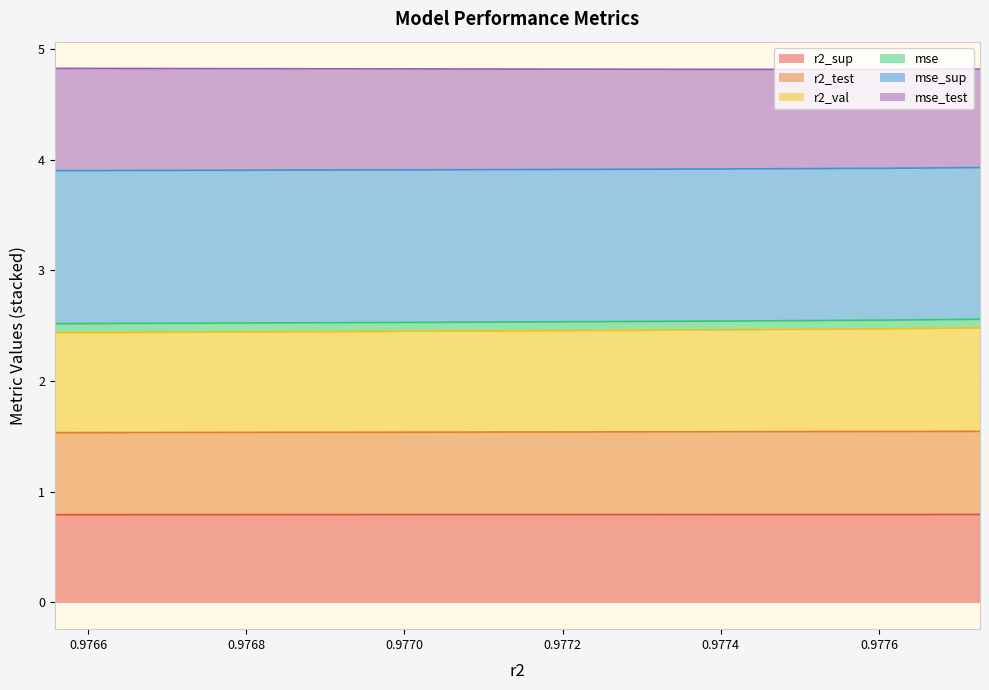

What is the minimum value for r2_sup?

0.8